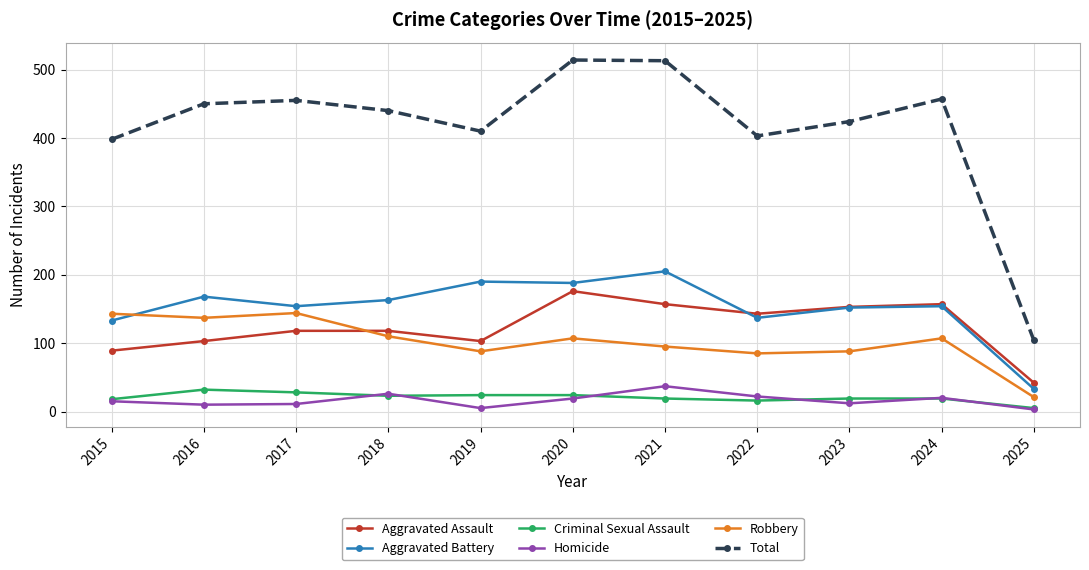

How many distinct data groups are displayed?

6